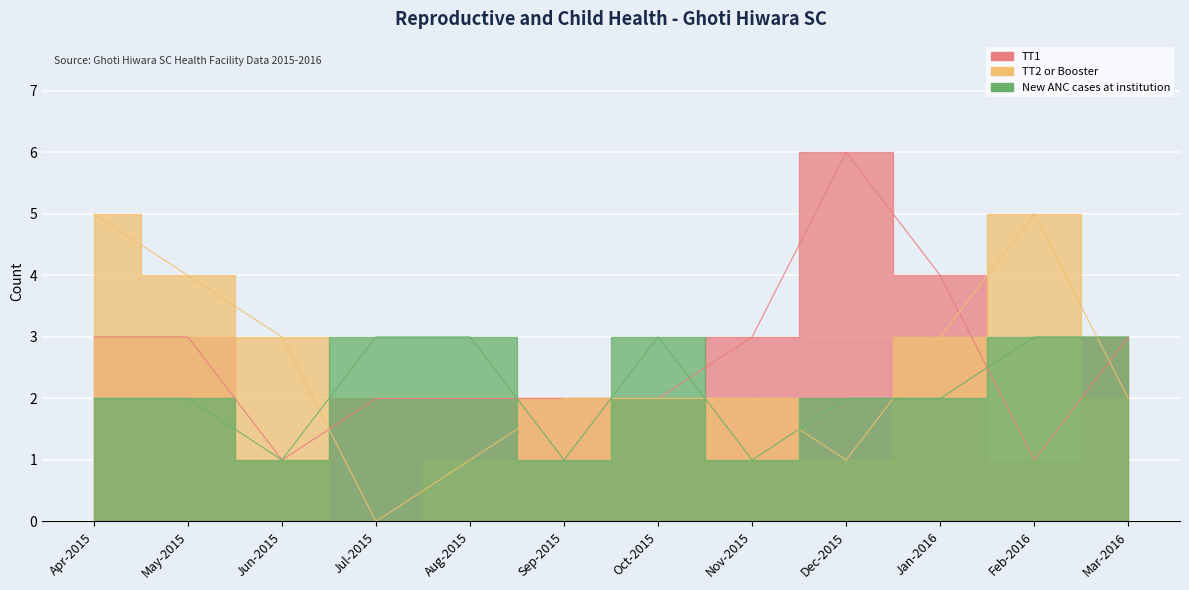

What position from the right is Dec-2015?

4